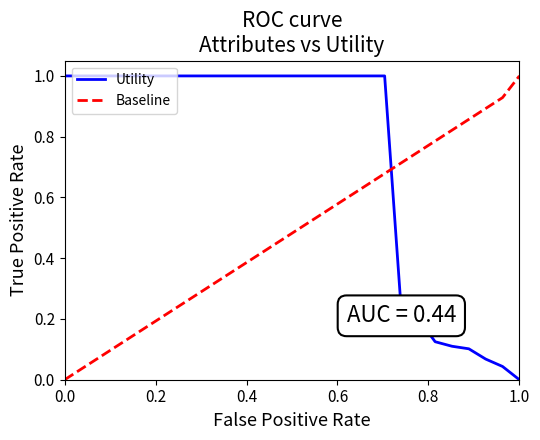

Rank the series by their average value, from highest to lowest.

Utility, Baseline